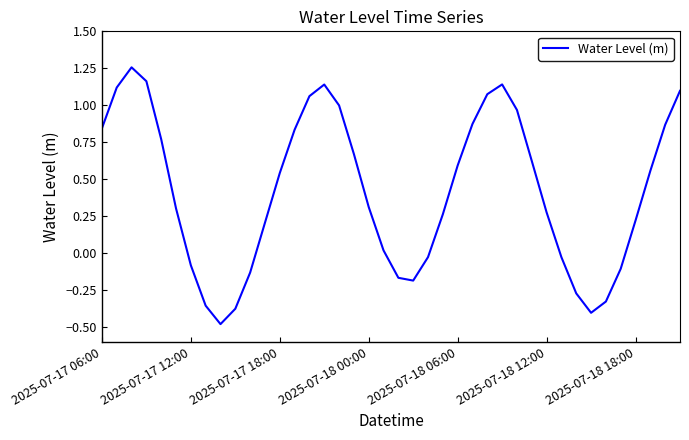

What is the smallest value displayed?

-0.5